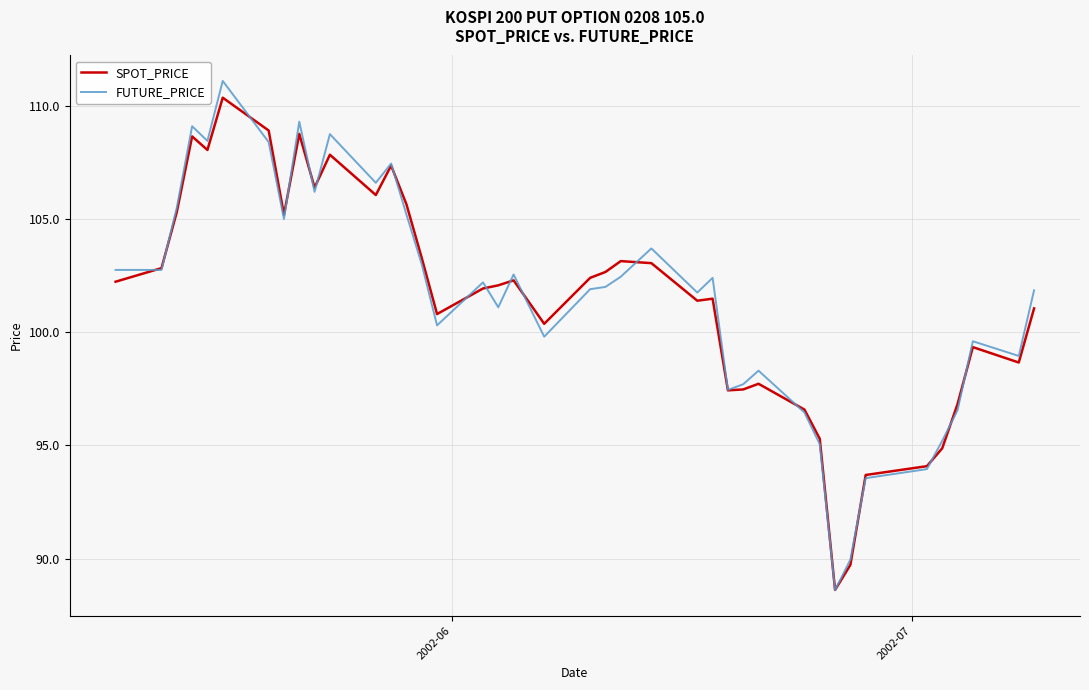

Which series has the widest spread of values?

FUTURE_PRICE